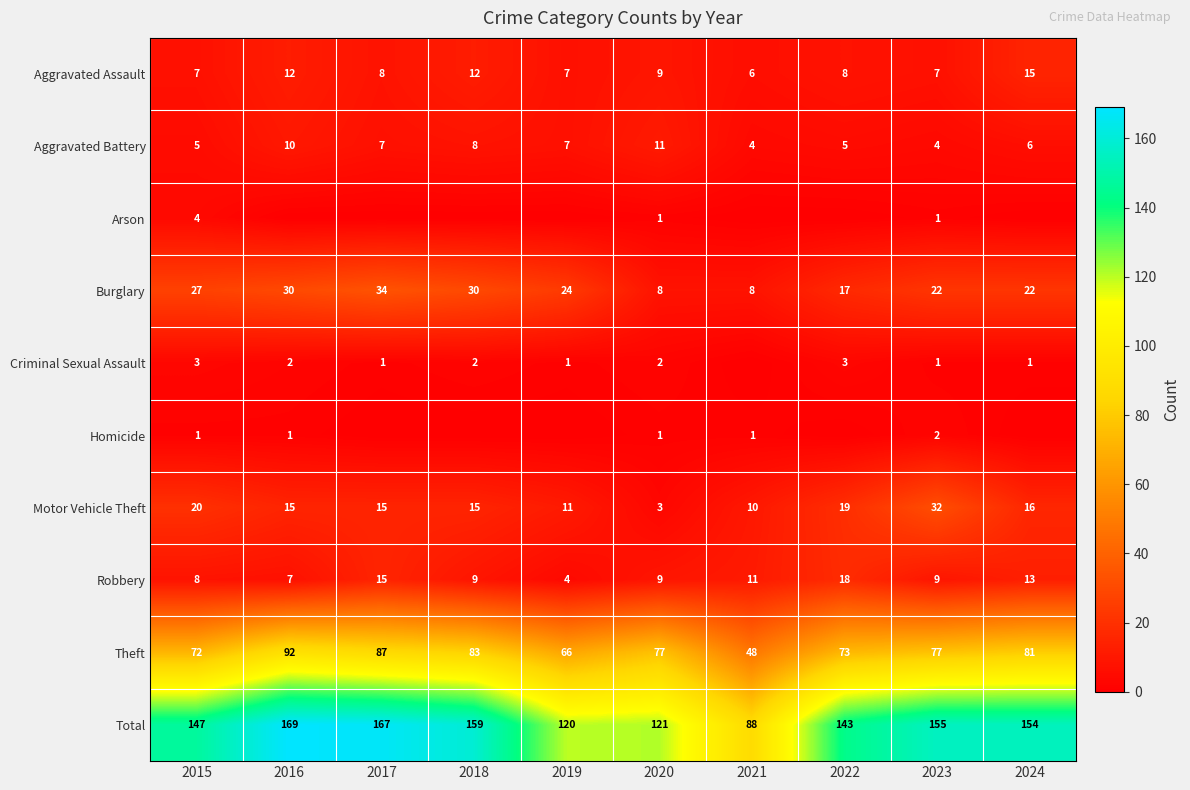

What is the sum of all Motor Vehicle Theft values?

156